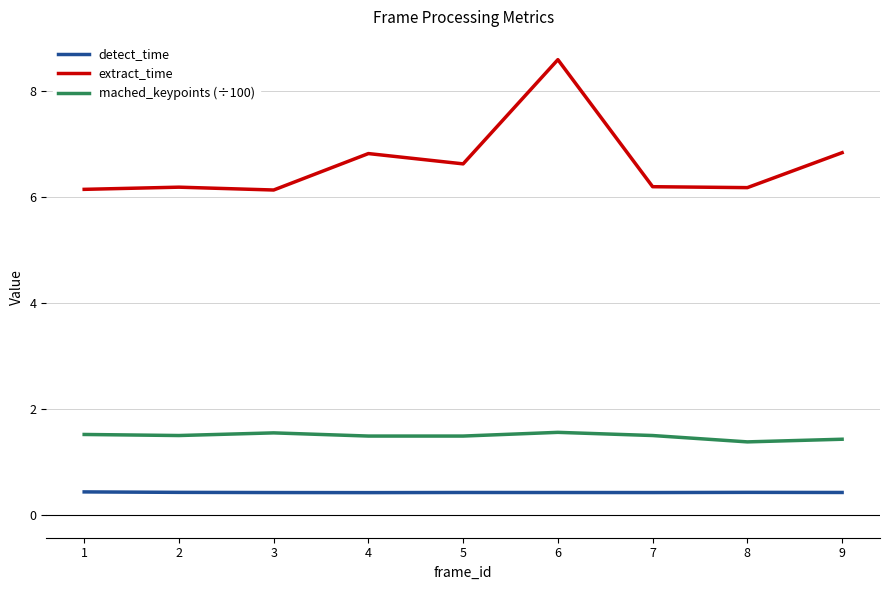

At 5, list the series in order from smallest to largest.

detect_time, mached_keypoints (÷100), extract_time